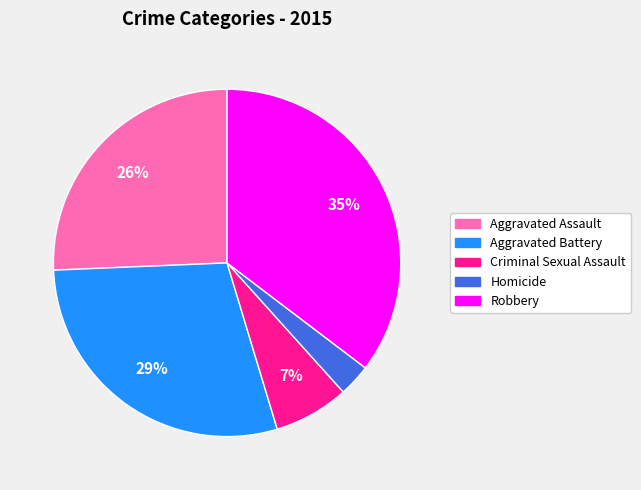

Is it true that Aggravated Battery is 35% of the pie?

False